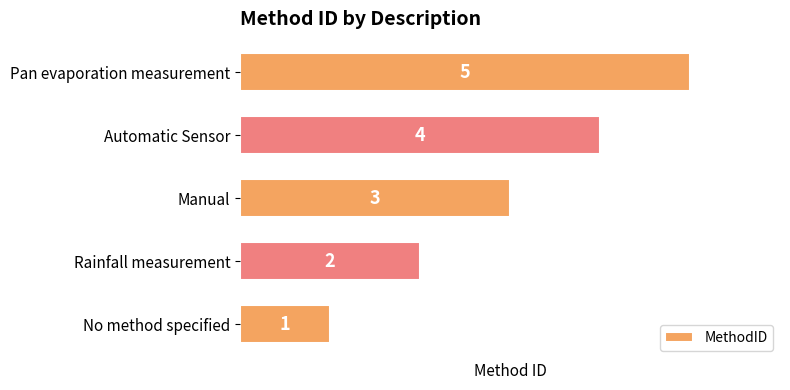

The value at Rainfall measurement is 1. True or false?

False